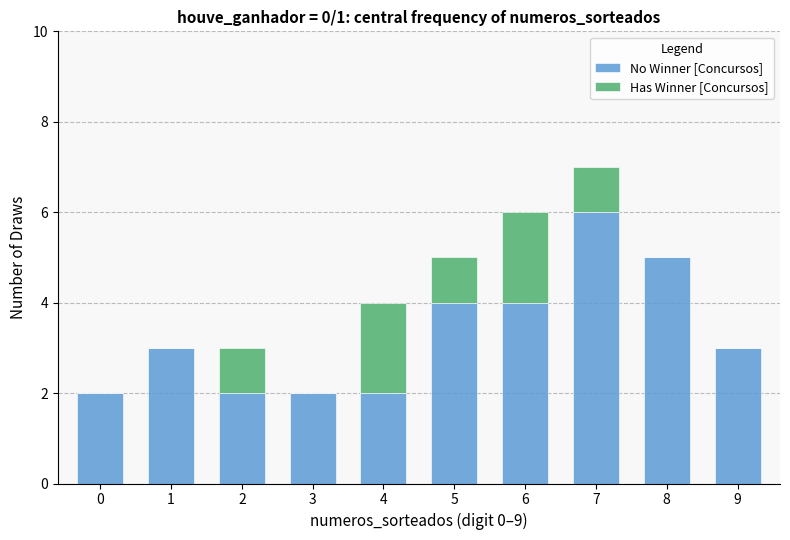

What are all the series names shown in the legend?

No Winner [Concursos], Has Winner [Concursos]